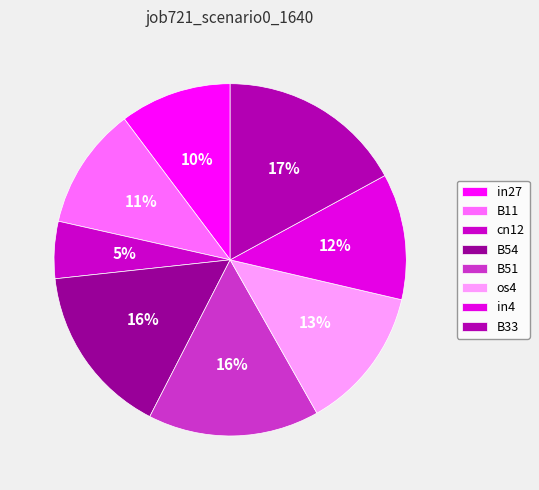

Which slice is the smallest?

cn12